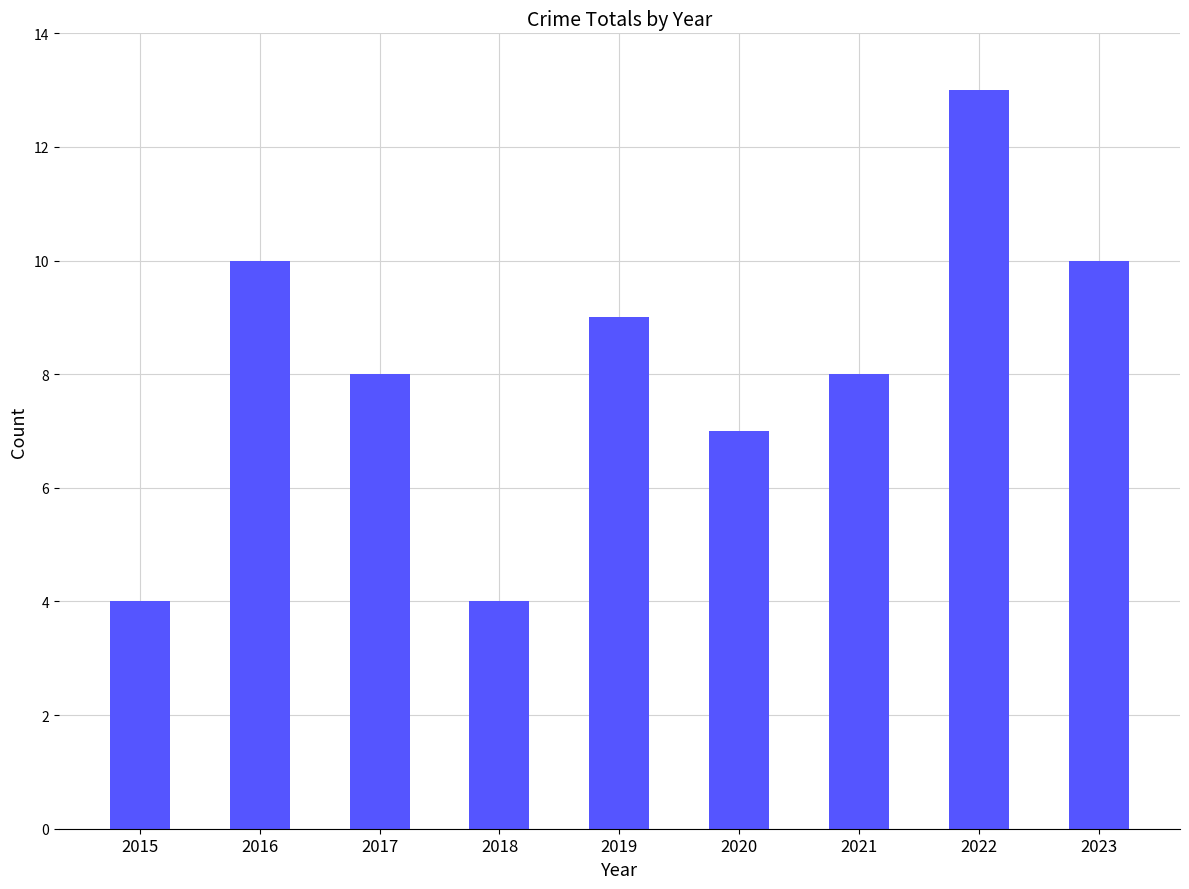

The chart shows a value of 10 at 2016. True or false?

True